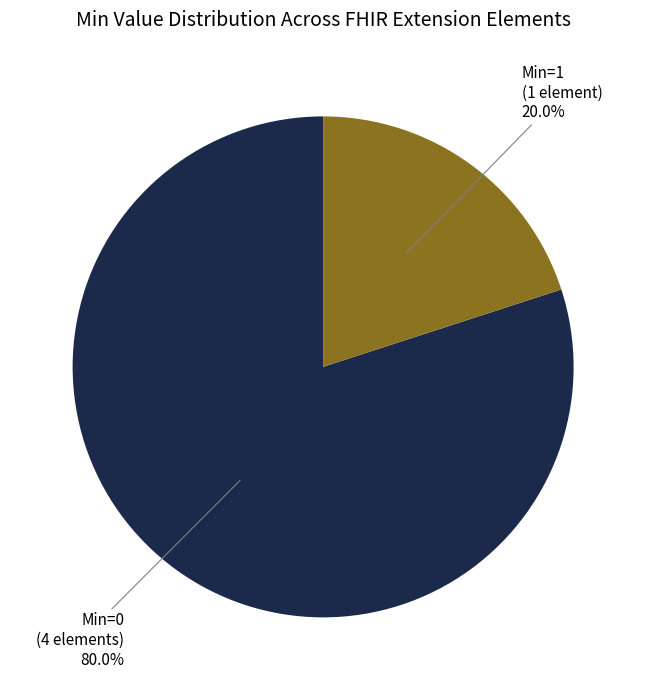

Does any single category account for the majority?

Yes